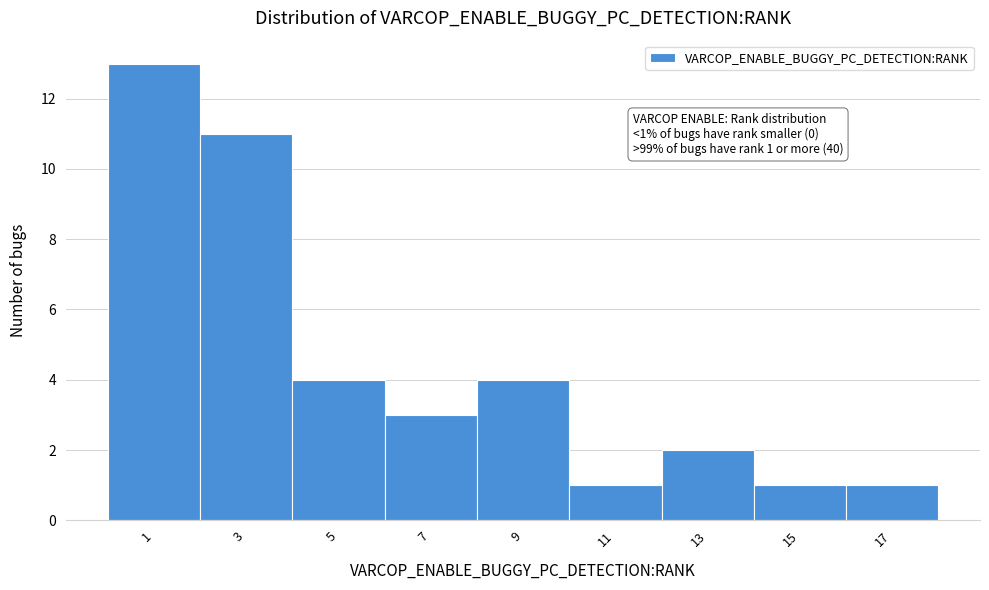

Reading left to right, extract all data points from this chart.

1=13	3=11	5=4	7=3	9=4	11=1	13=2	15=1	17=1